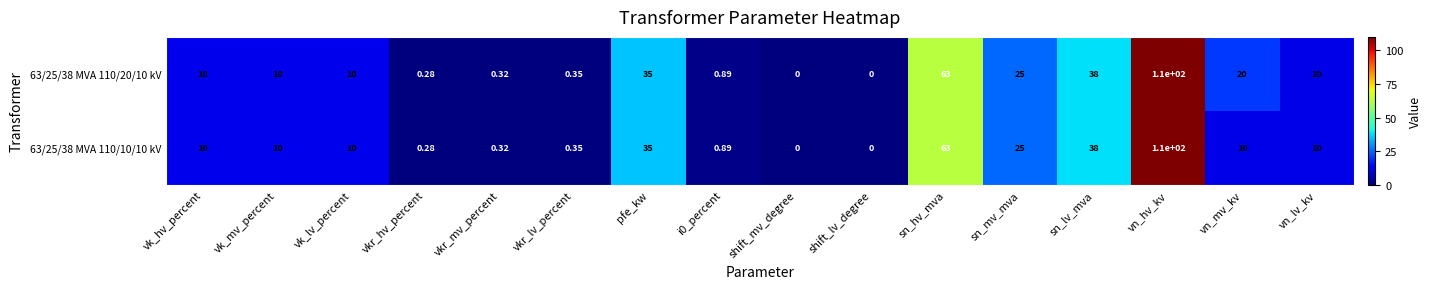

Which category has the highest value in the 63/25/38 MVA 110/10/10 kV series?

vn_hv_kv